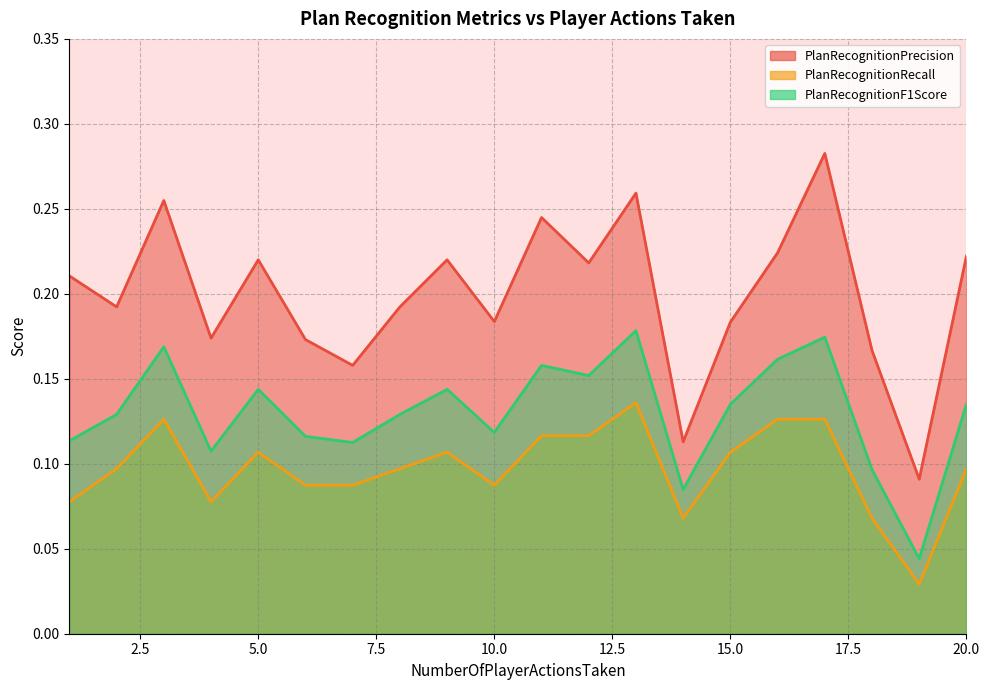

Which series changed the most between 1 and 12?

PlanRecognitionRecall